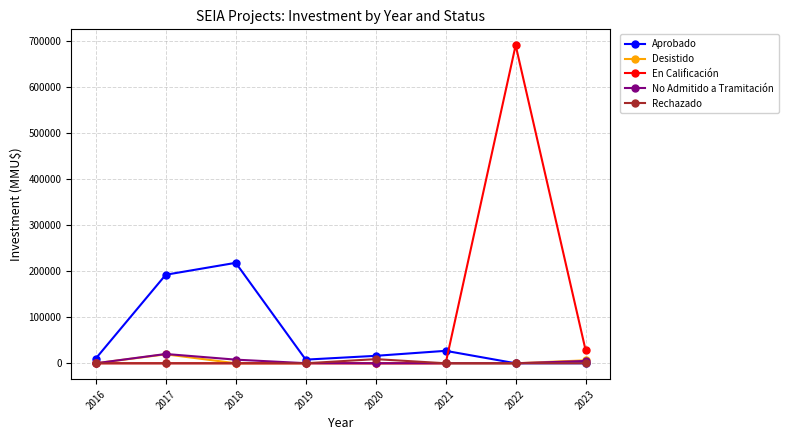

In En Calificación, how many points are higher than both neighbors (excluding endpoints)?

1